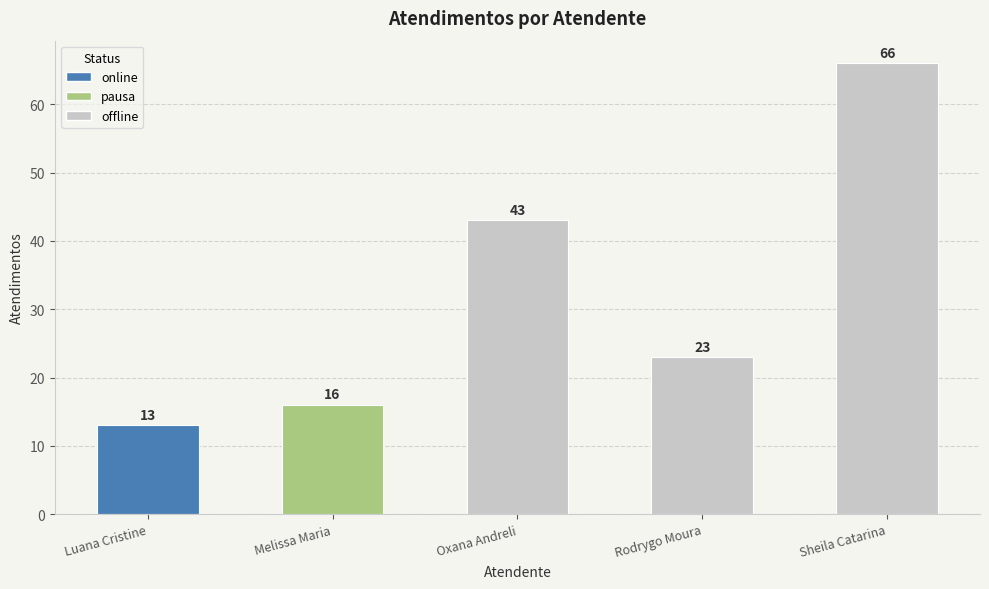

Rank the categories by value from lowest to highest.

Luana Cristine, Melissa Maria, Rodrygo Moura, Oxana Andreli, Sheila Catarina